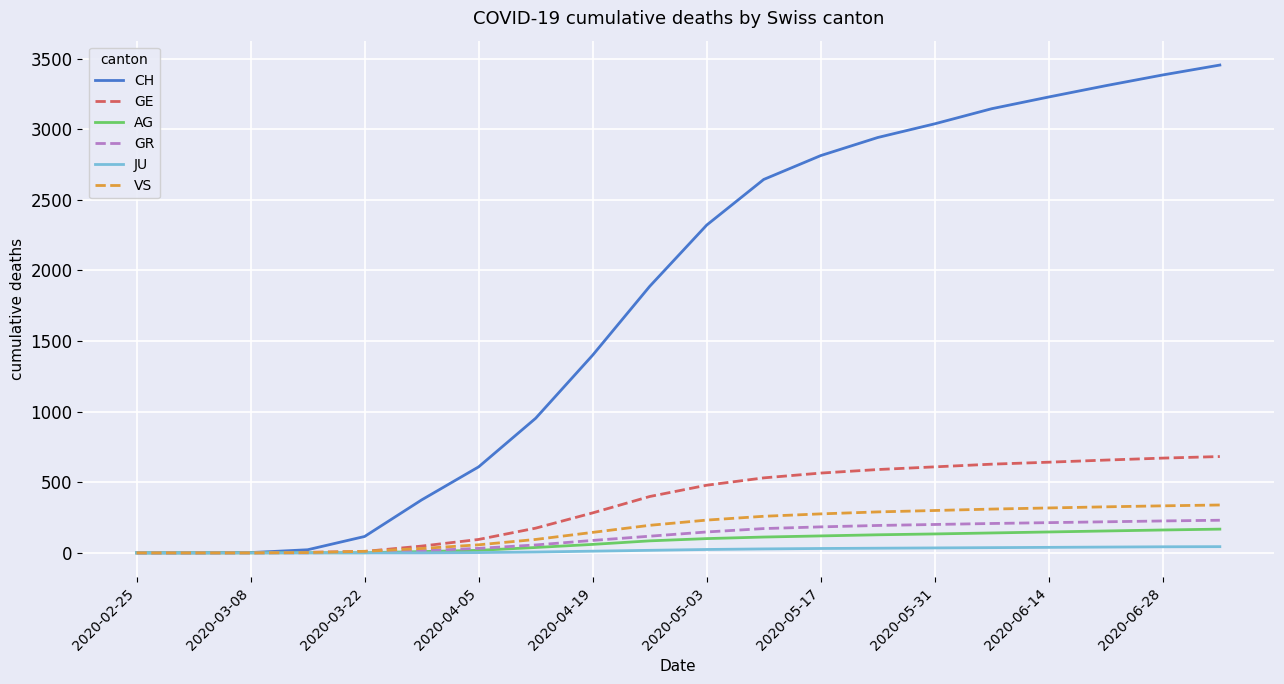

What is the highest value of the GE series?

682